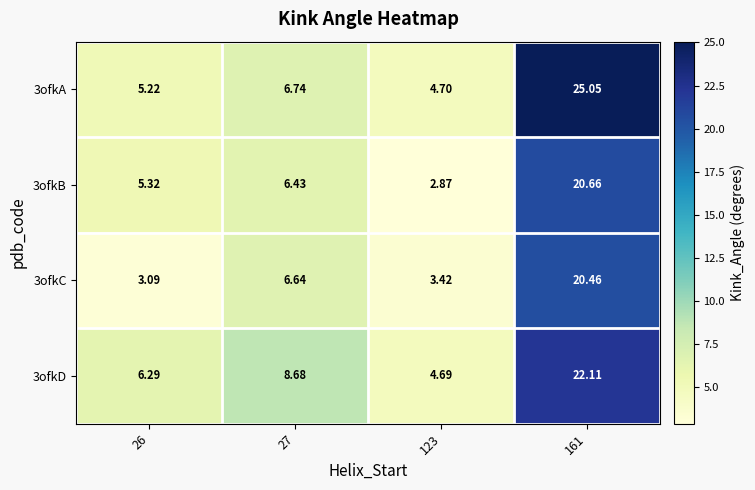

Is the value of 3ofkB at 26 greater than the value of 3ofkA at 27?

No